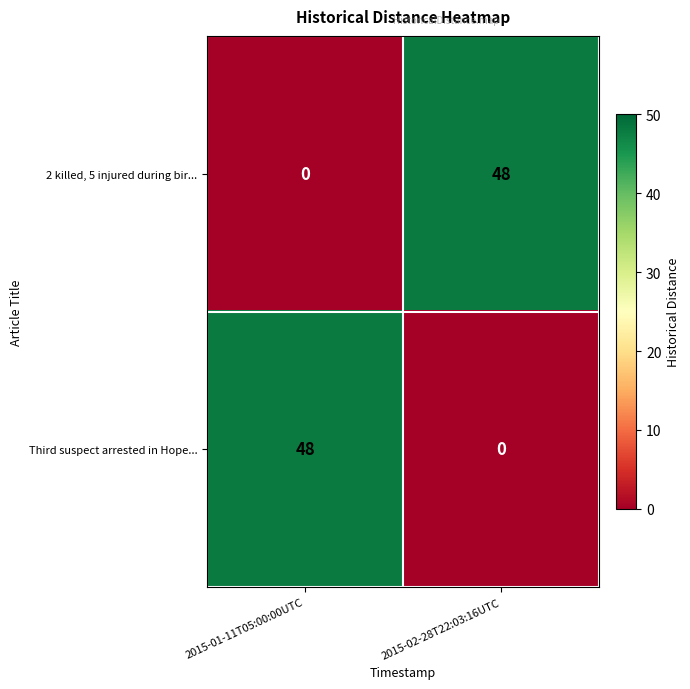

Reading right to left, what are all the values shown in this chart?

2 killed, 5 injured during bir...: 2015-02-28T22:03:16UTC=48	2015-01-11T05:00:00UTC=0
Third suspect arrested in Hope...: 2015-02-28T22:03:16UTC=0	2015-01-11T05:00:00UTC=48